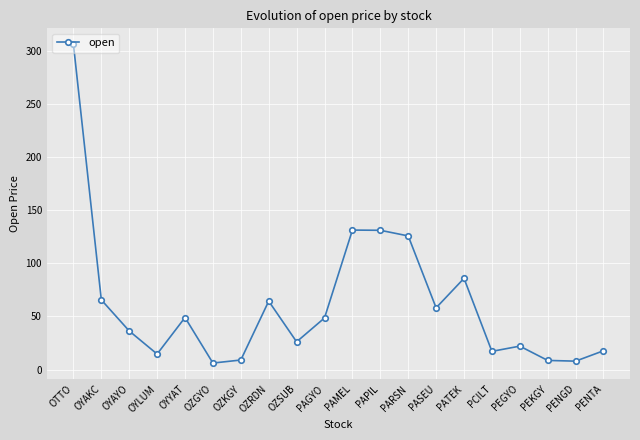

What is the maximum value shown in the chart?

306.0